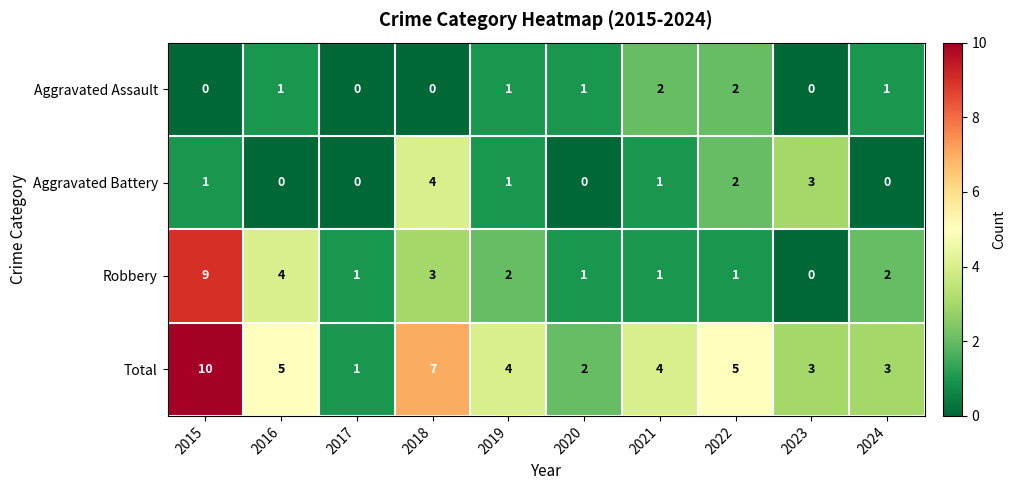

The Aggravated Assault series shows 0 at 2015. True or false?

True